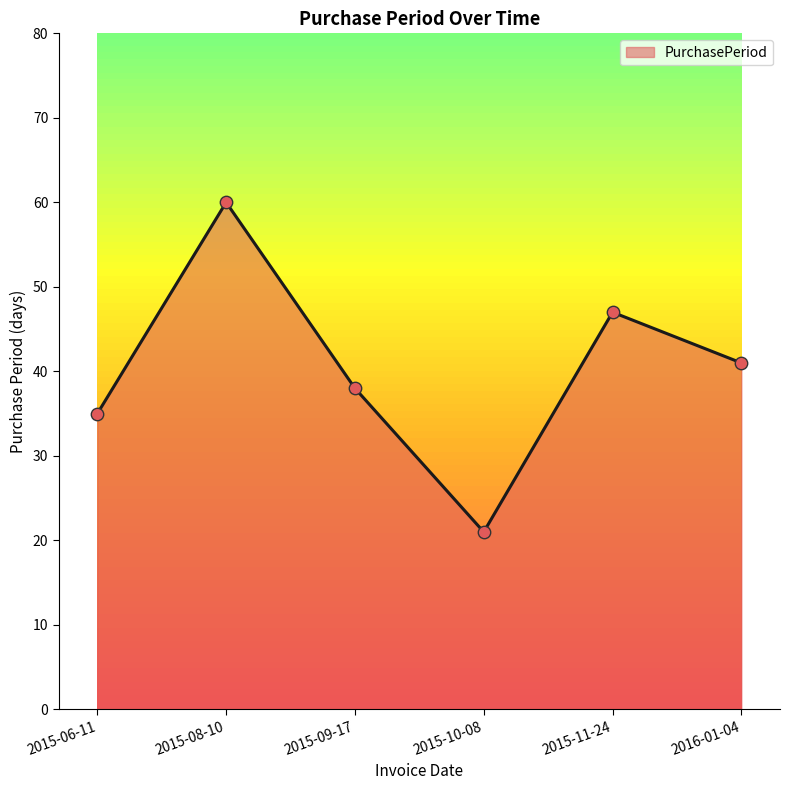

Approximately how many times larger is the value at 2015-10-08 compared to 2016-01-04?

0.5